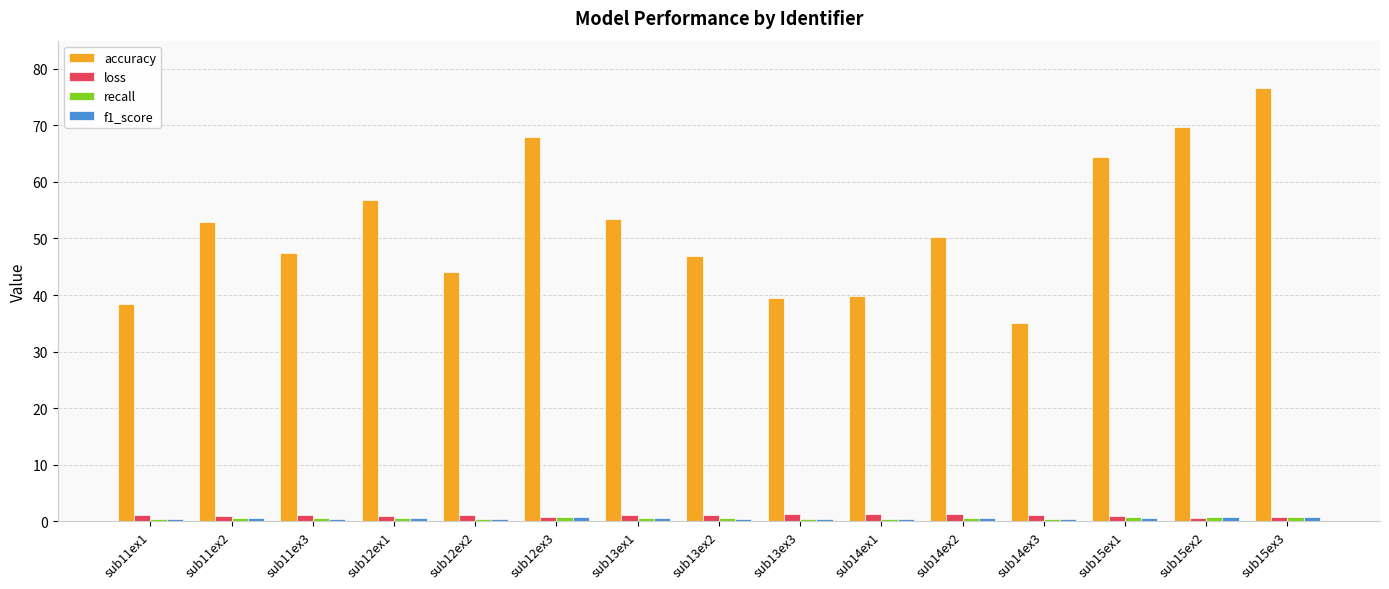

At which category is the sum across all series the highest?

sub15ex3